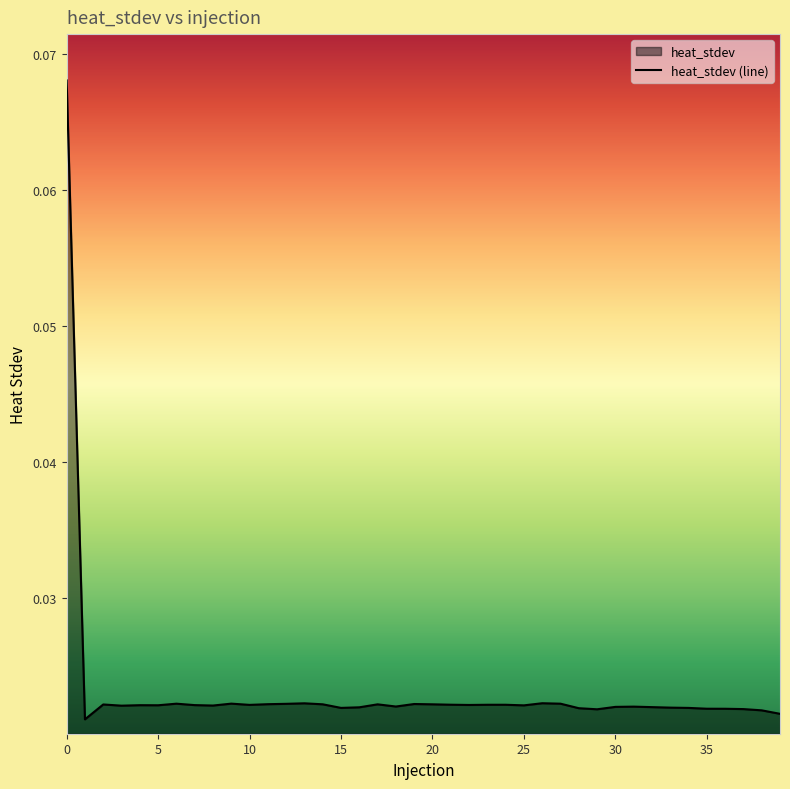

What is the label of the 34th point from the left?

33